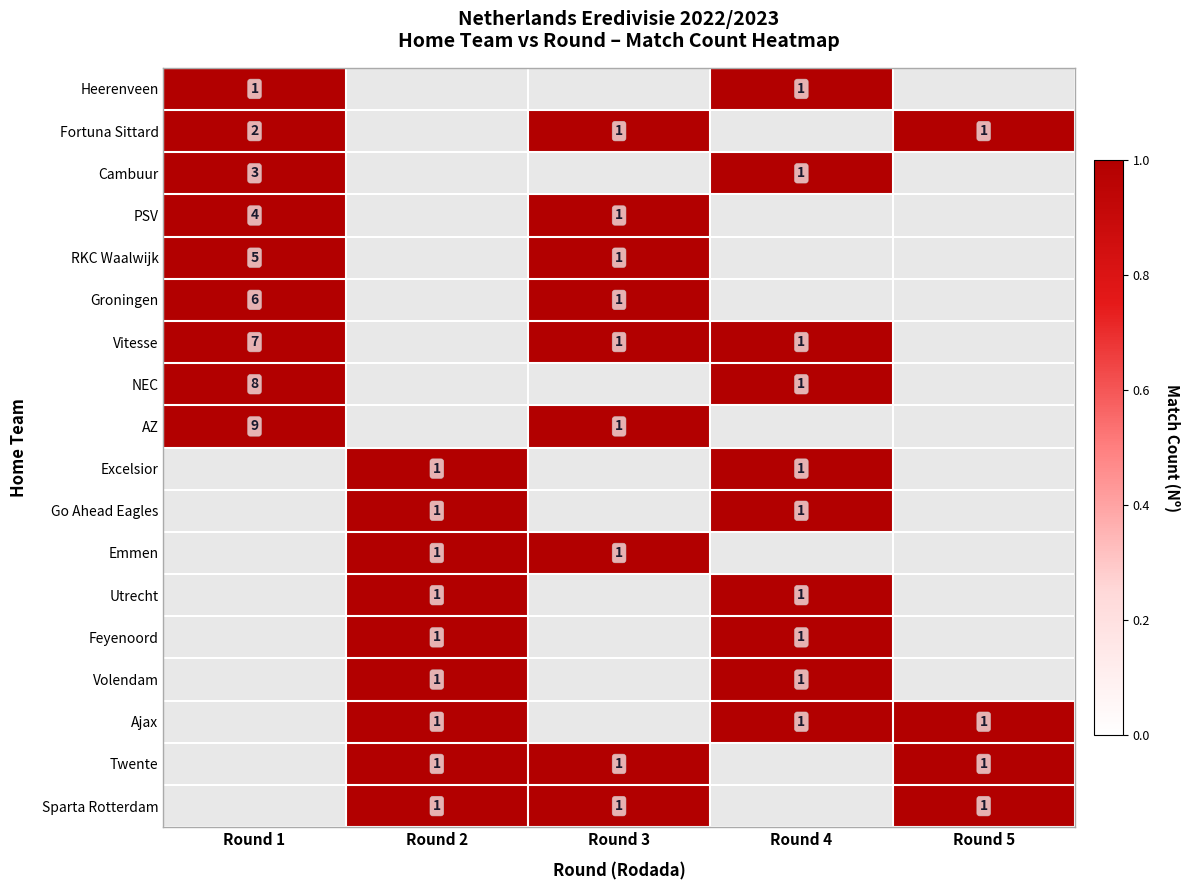

The Ajax series shows 2 at Round 2. True or false?

False